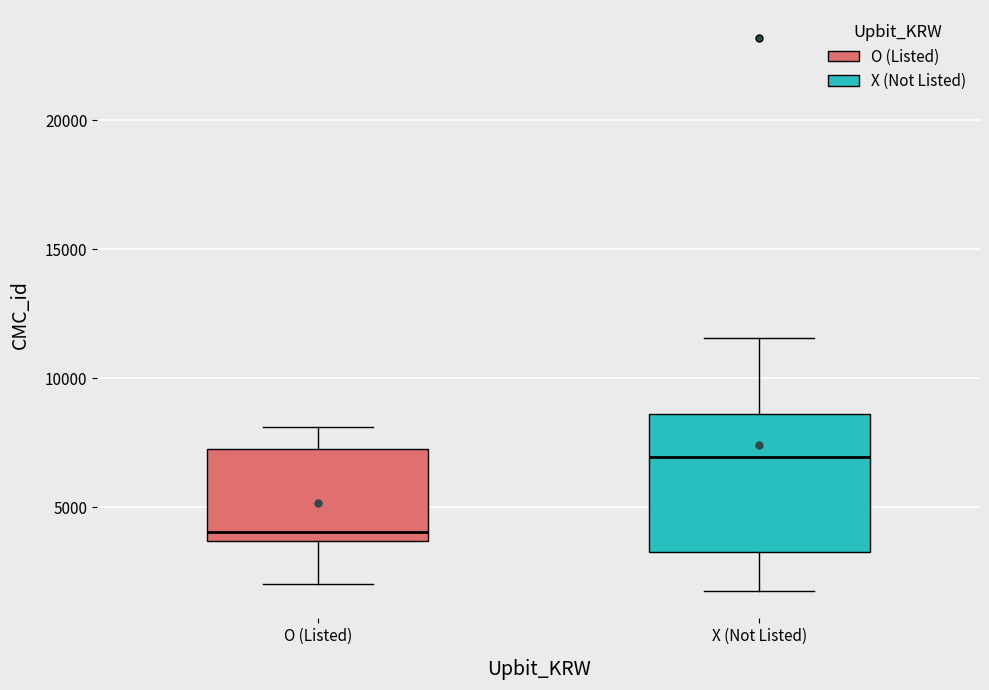

Where is the upper edge of the box for O (Listed) on the y-axis? The values are not printed on the chart, so give them approximately, as read against the axis.

7500